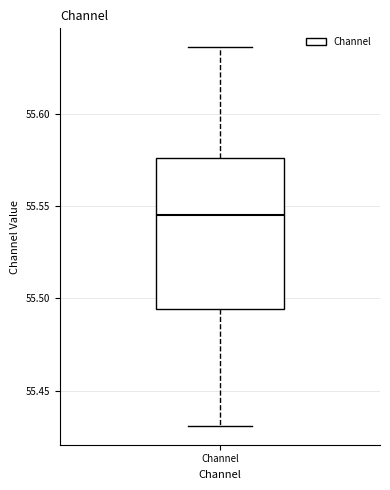

Where does the upper whisker of the box for Channel end on the y-axis? The values are not printed on the chart, so give them approximately, as read against the axis.

55.635